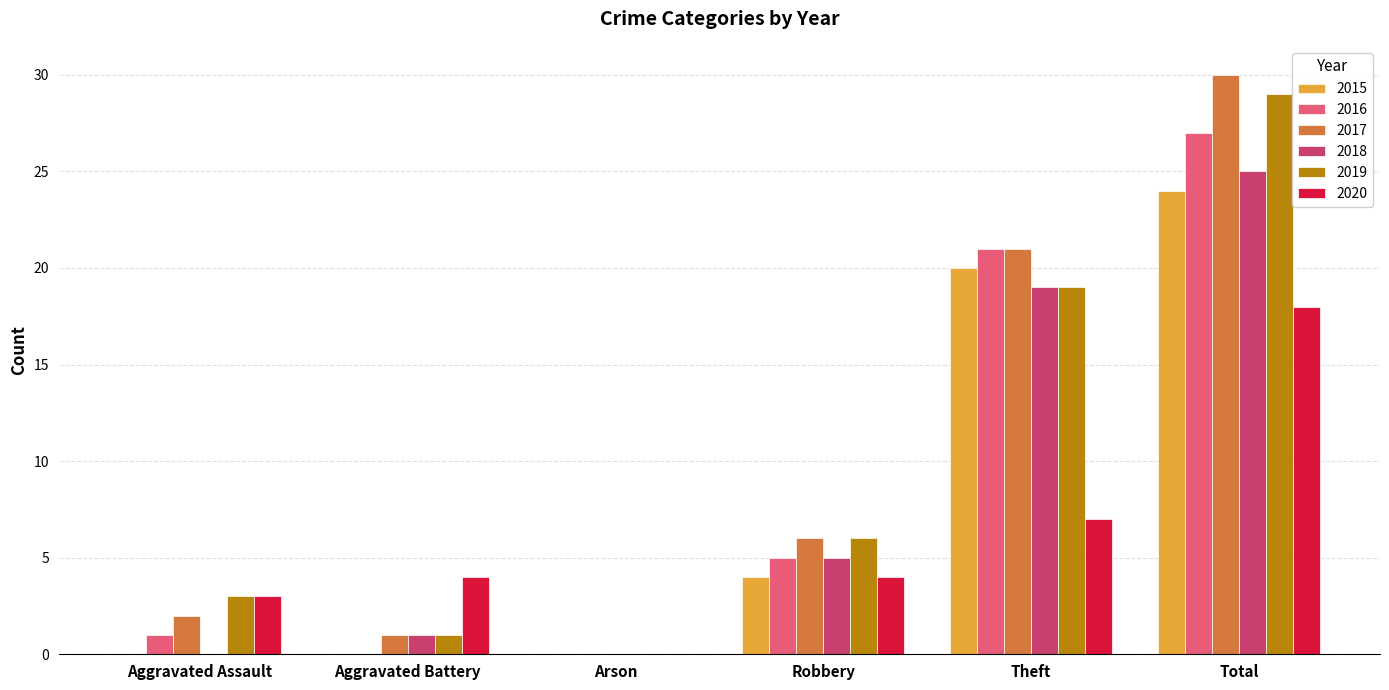

Between Aggravated Battery and Theft, which series saw the biggest shift?

2016